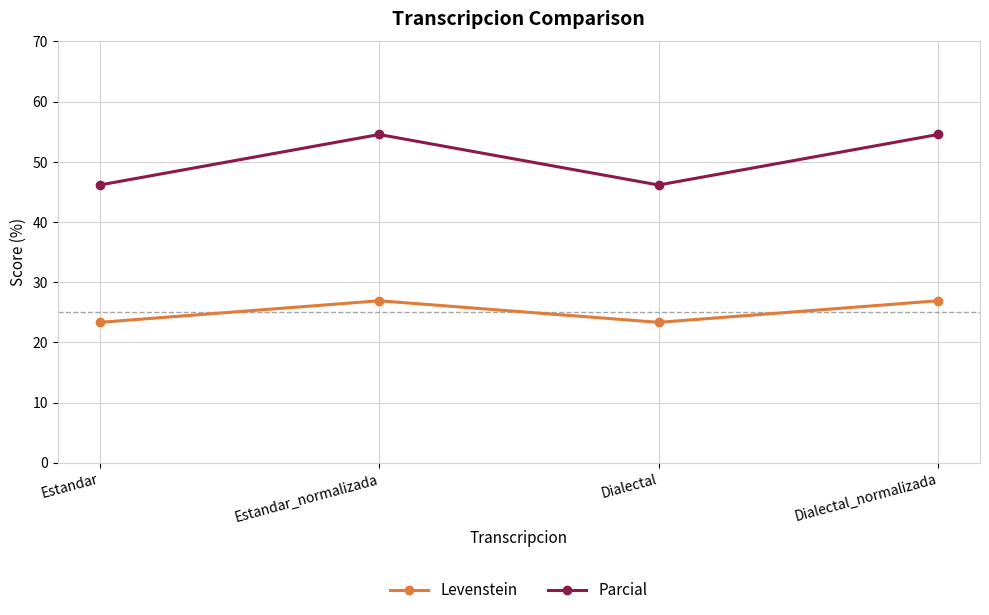

Which series has the widest spread of values?

Parcial